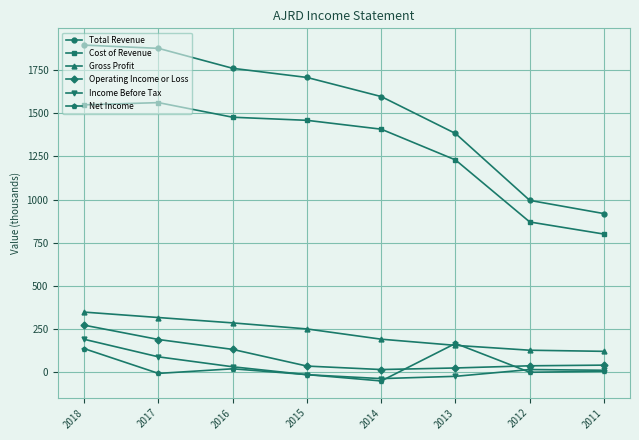

At which category is the sum across all series the highest?

2018